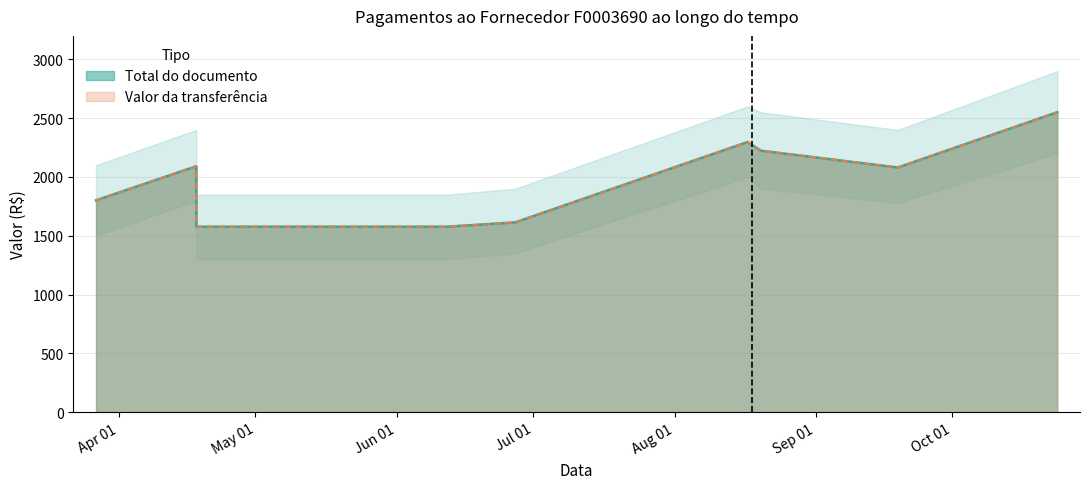

Is it true that Valor da transferência equals 2091.5 at 2018-04-18?

True